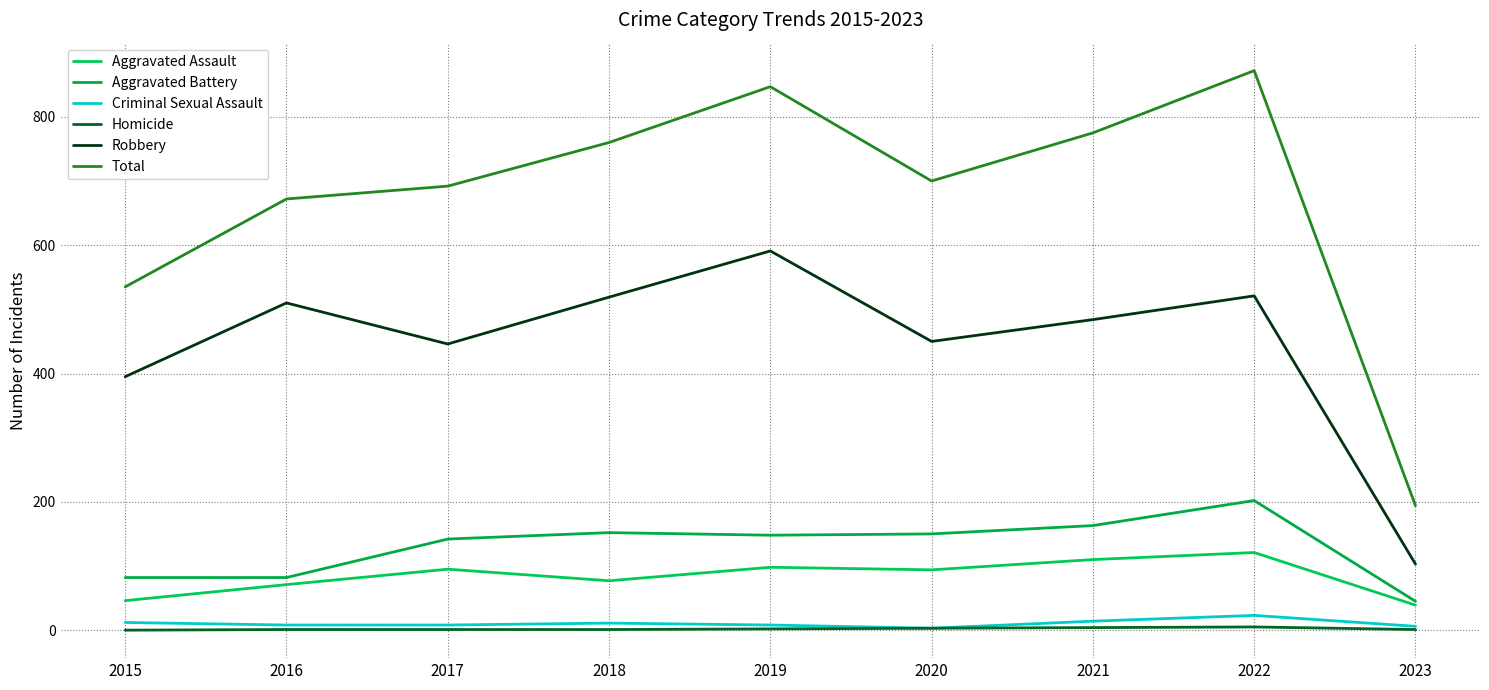

What is the difference between the highest and lowest values at 2016?

671